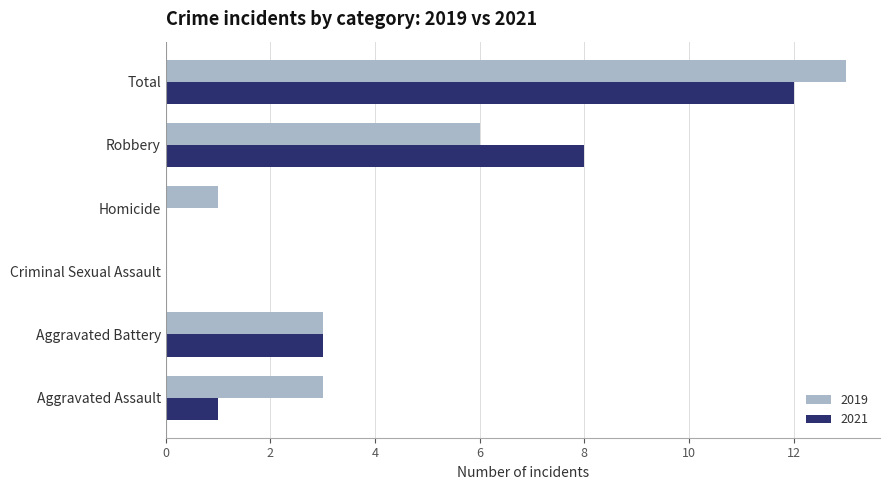

What is the maximum value for 2019?

13